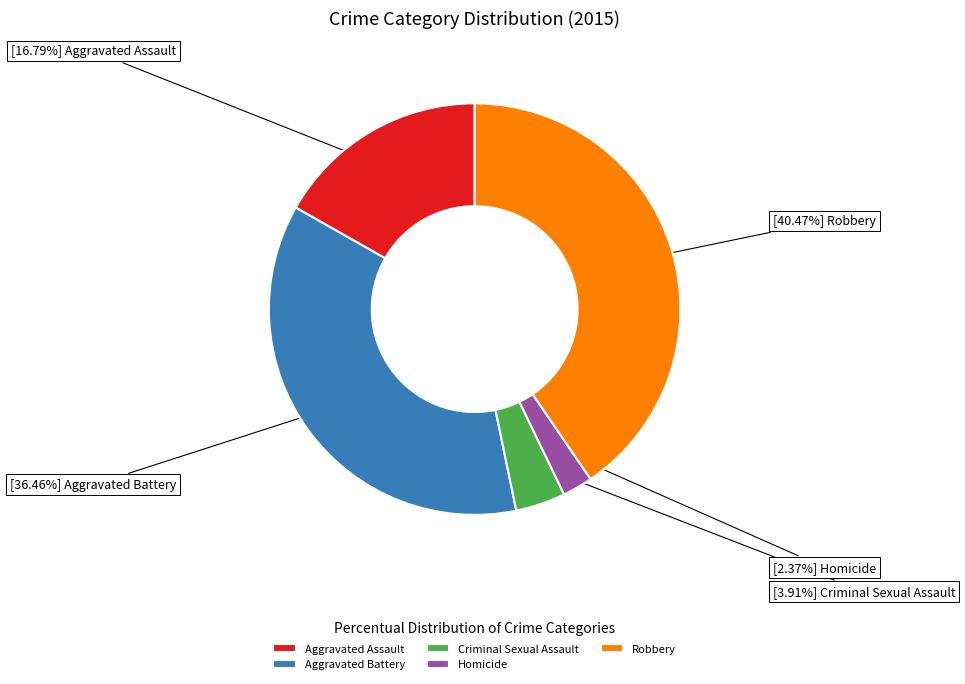

Rank the categories by value from highest to lowest.

Robbery, Aggravated Battery, Aggravated Assault, Criminal Sexual Assault, Homicide